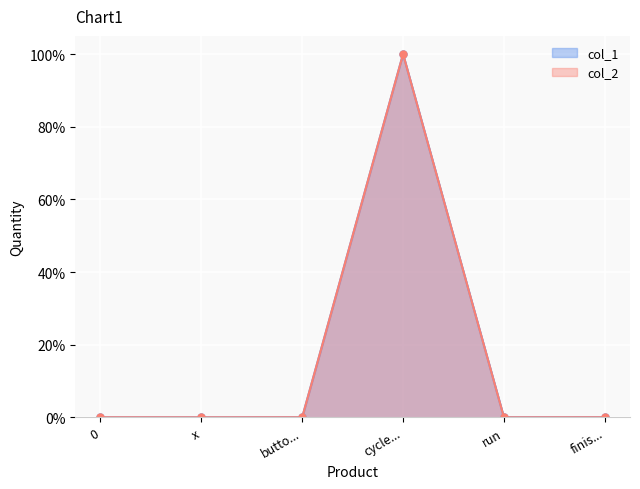

True or false: col_2 has a value of 1.0 at cycle....

True